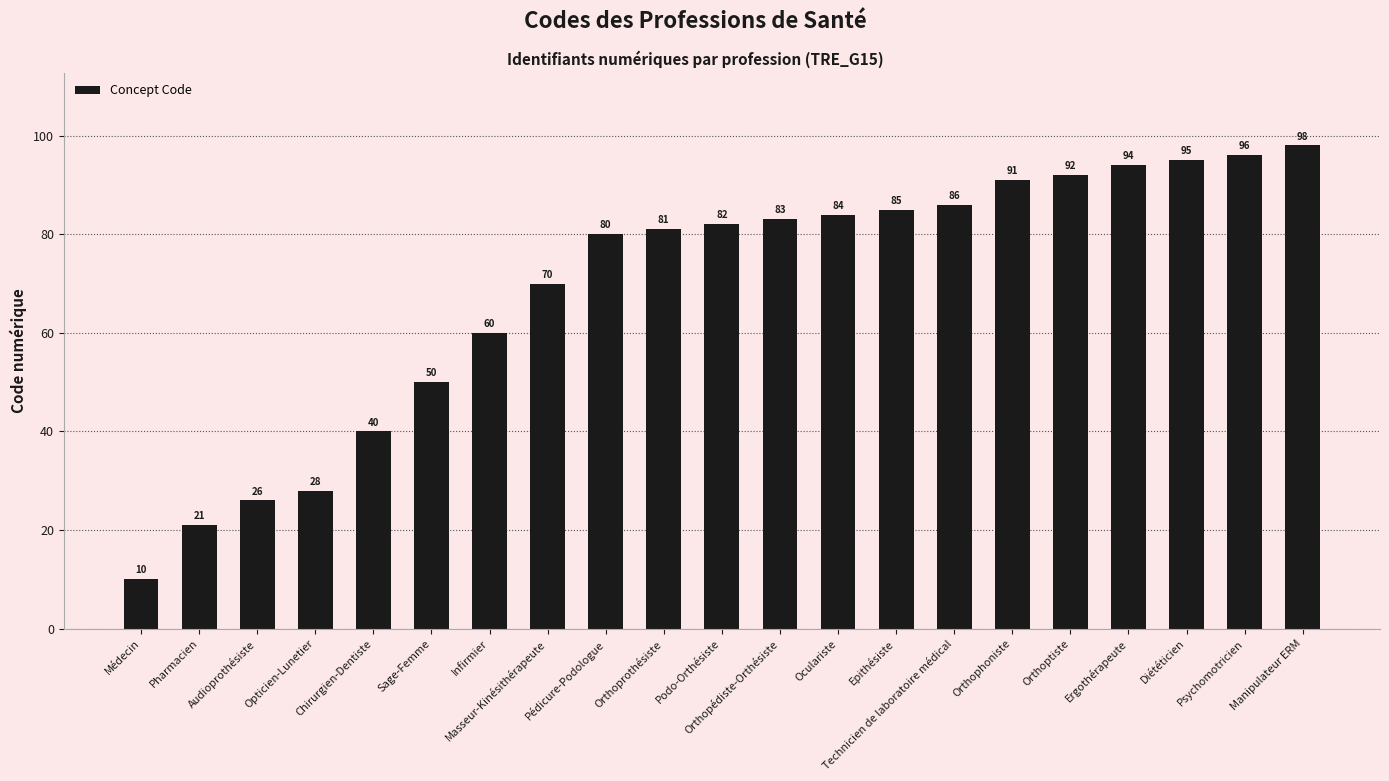

The value at Orthophoniste is 127. True or false?

False